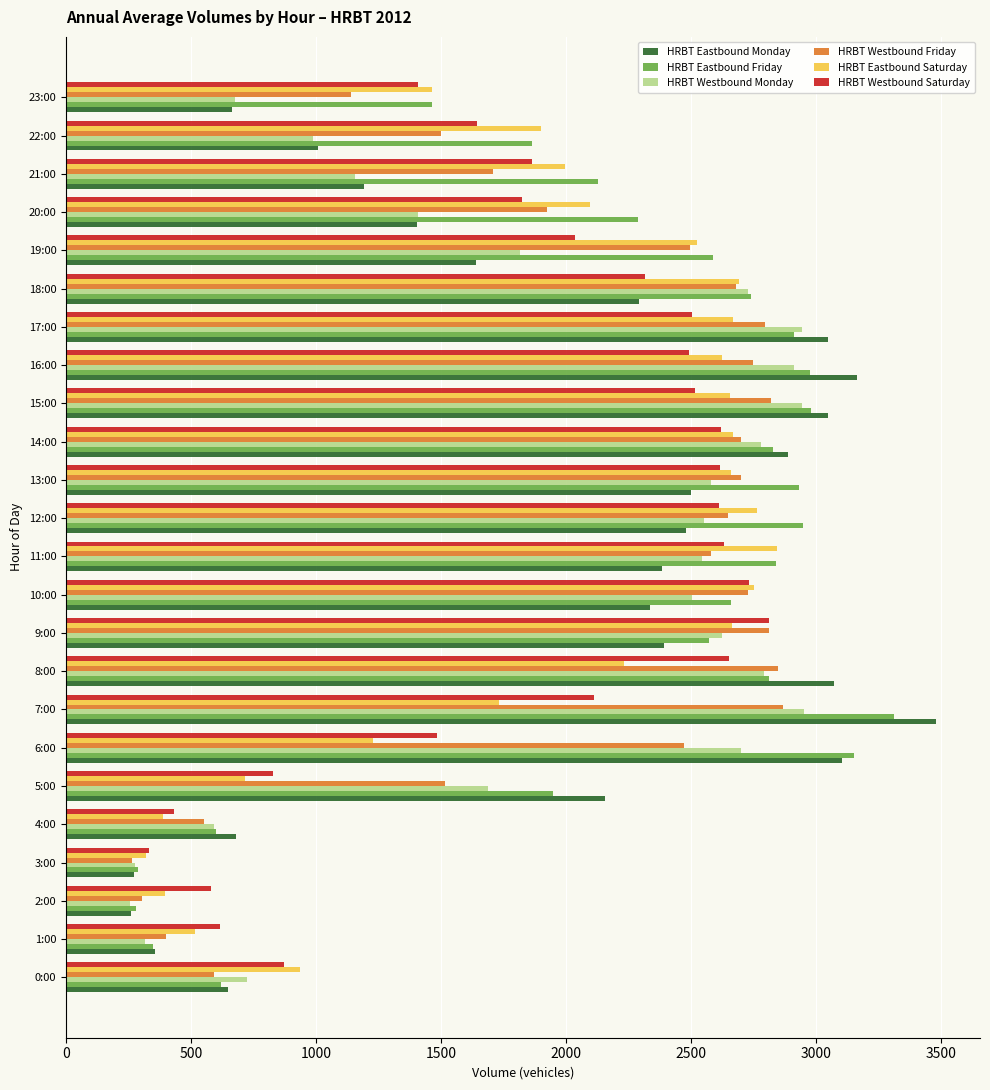

What is the maximum value for HRBT Eastbound Friday?

3311